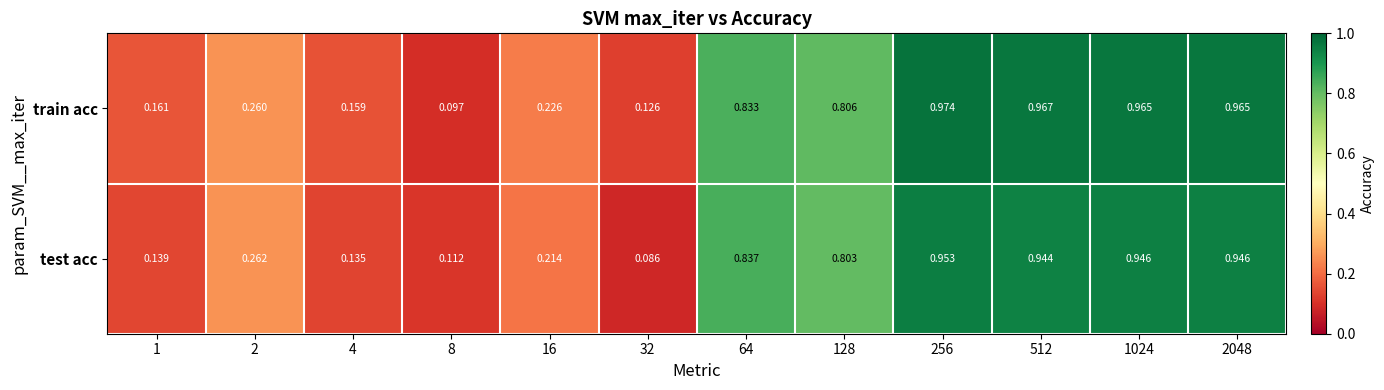

Which series has the largest range (max minus min)?

train acc